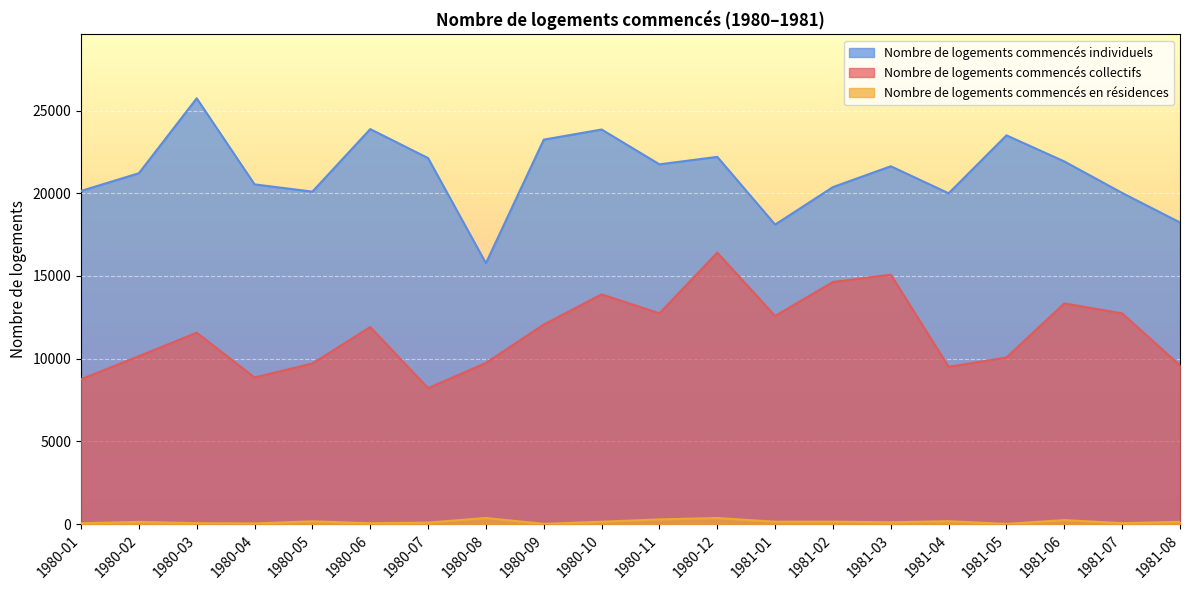

Which series has the widest spread of values?

Nombre de logements commencés individuels